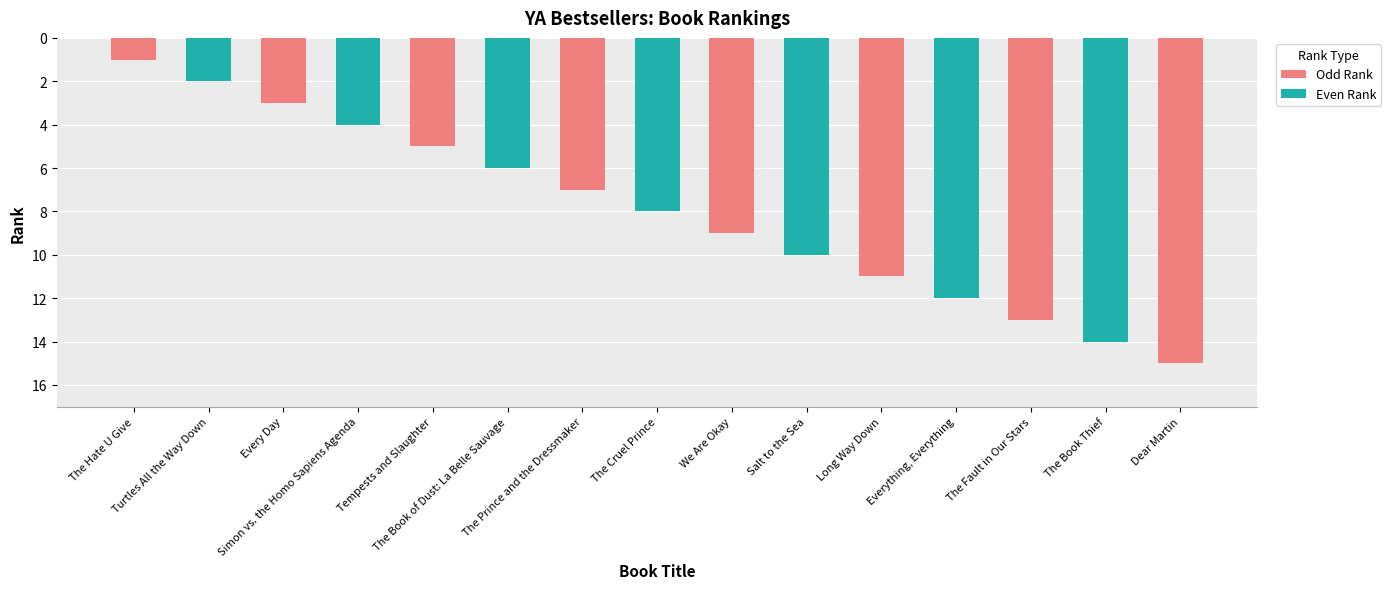

How many bars are there in total?

15